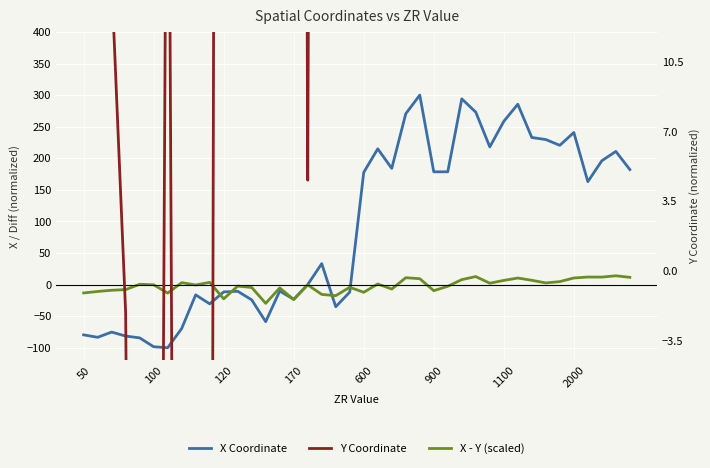

What are all the series names shown in the legend?

X Coordinate, X - Y (scaled), Y Coordinate